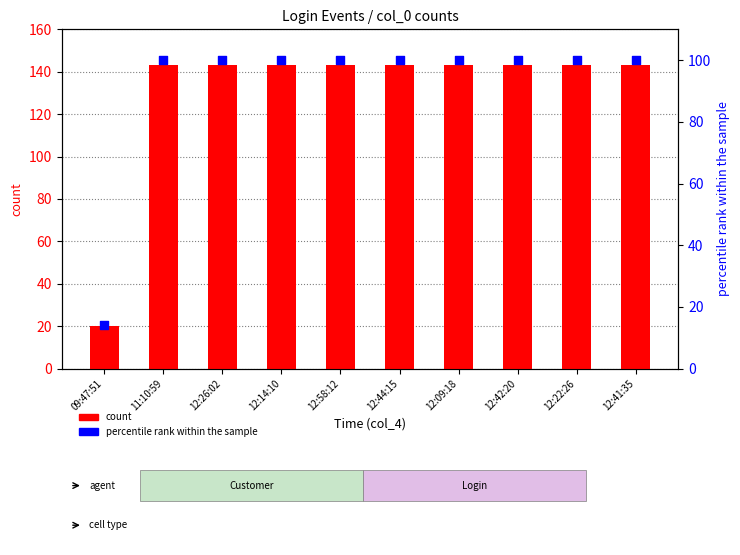

What is the total value across all series at 12:58:12?

243